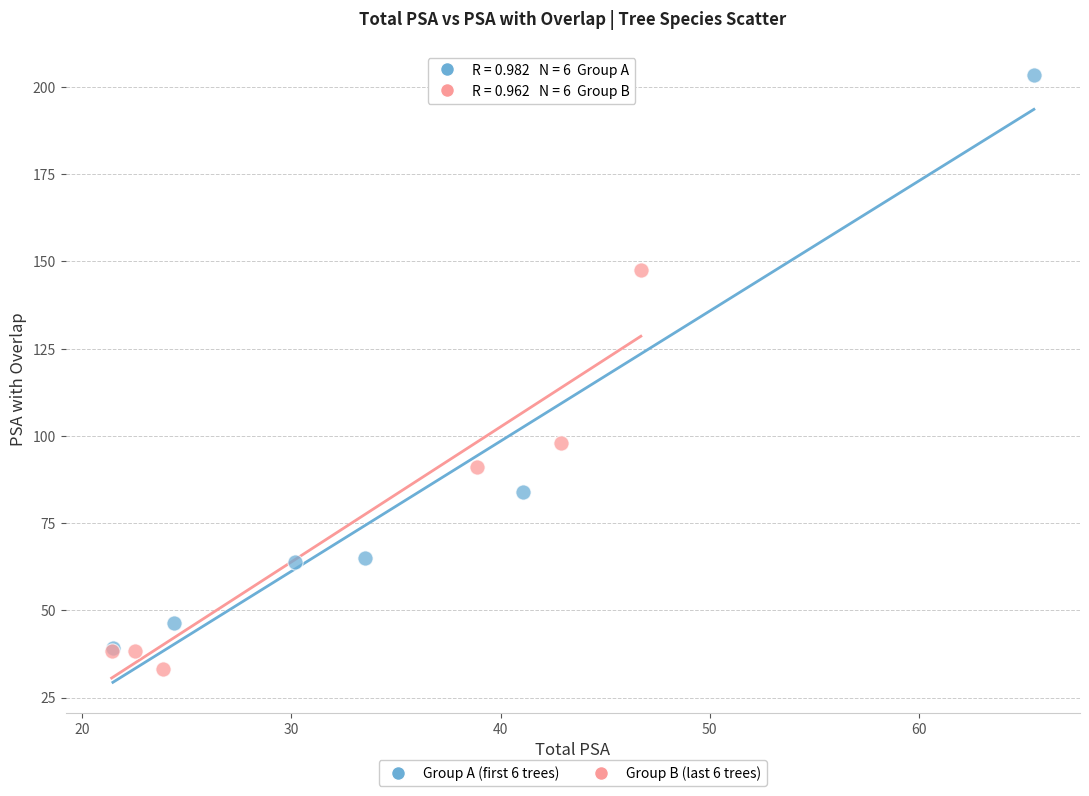

Which series contains the highest Y value?

Group A (first 6 trees)